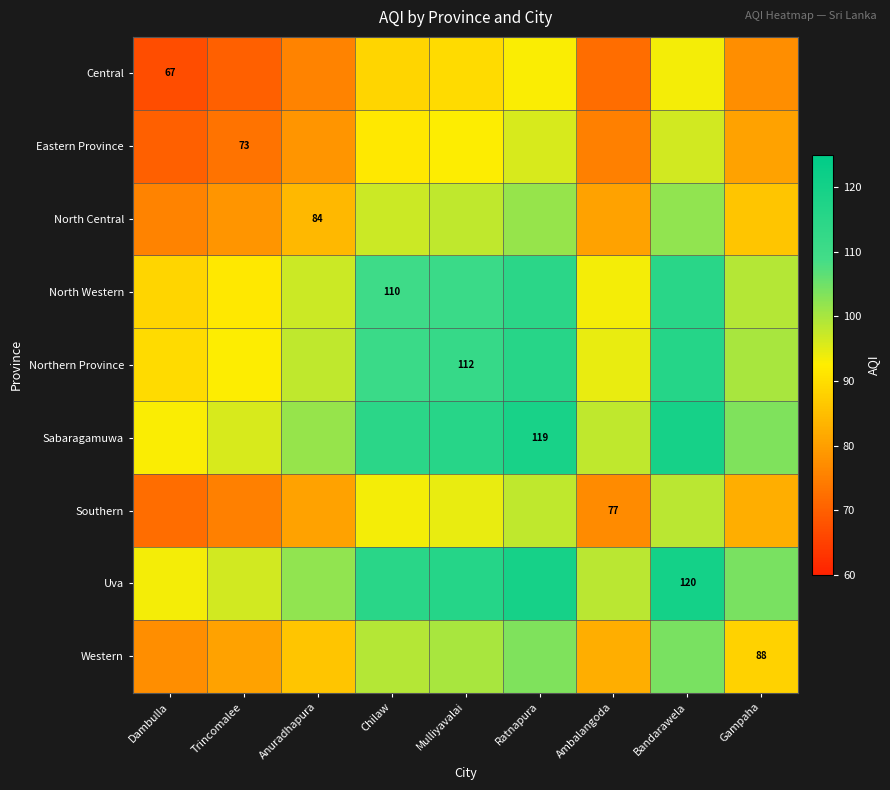

What value does the Eastern Province series have at Bandarawela?

96.5